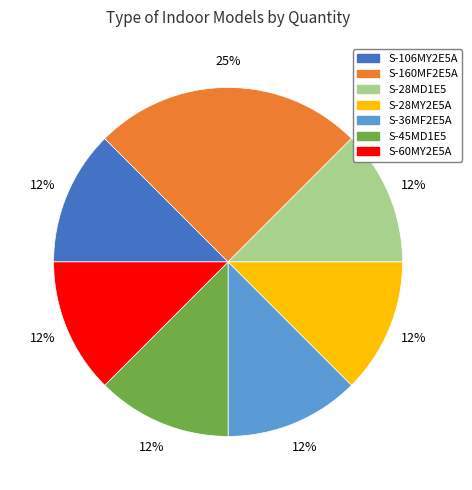

What is the largest slice in the pie chart?

S-160MF2E5A